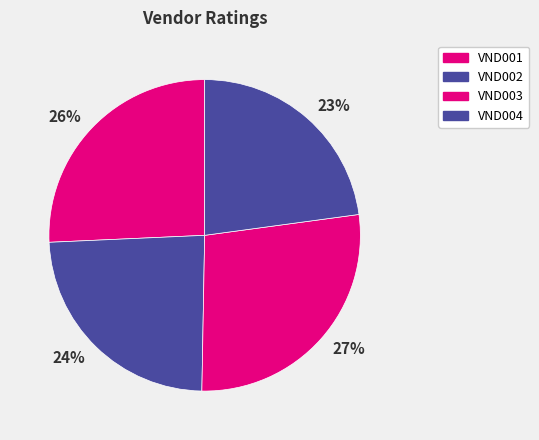

To the nearest percent, what percentage of the pie is VND001?

26%